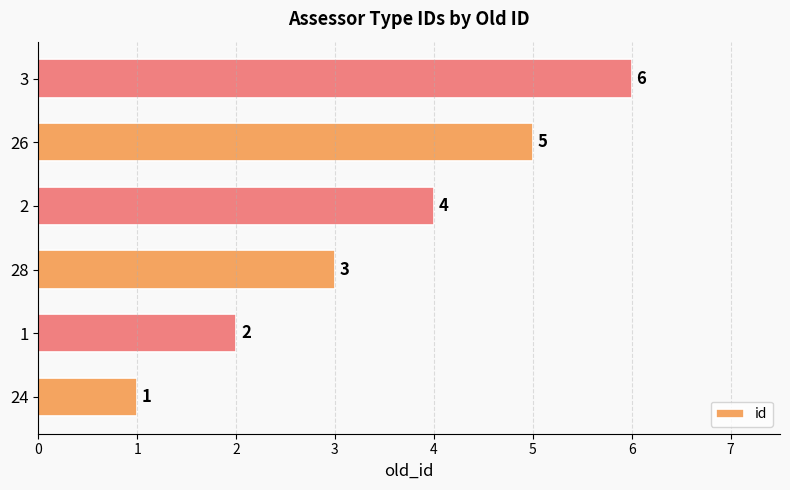

How many values are between 2 and 5?

4